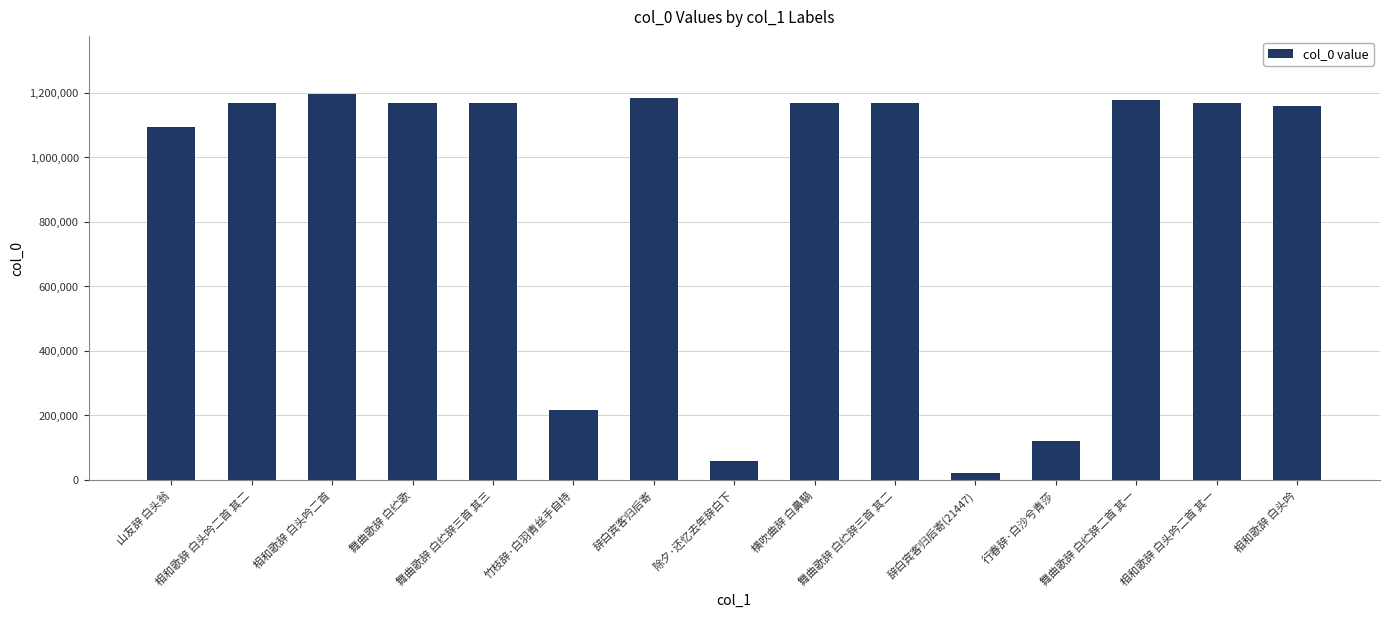

What is the ratio of the value at 山友辞 白头翁 to the value at 行春辞·白沙兮青莎?

9.0